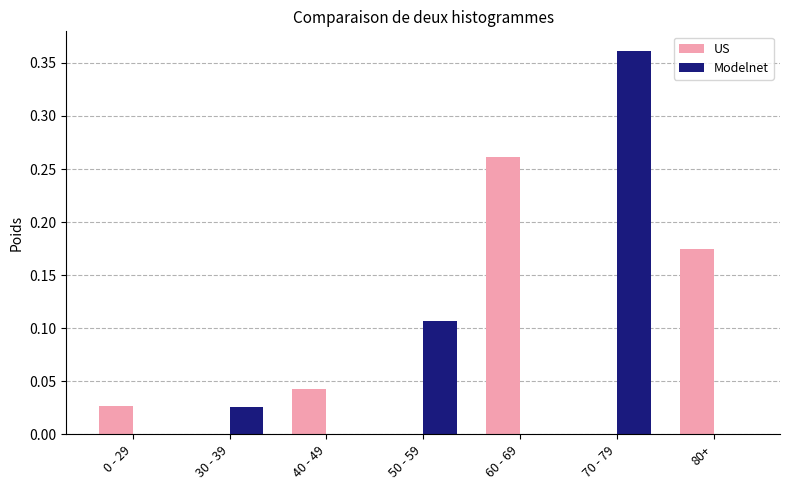

The Modelnet series shows 0.0 at 0 - 29. True or false?

True